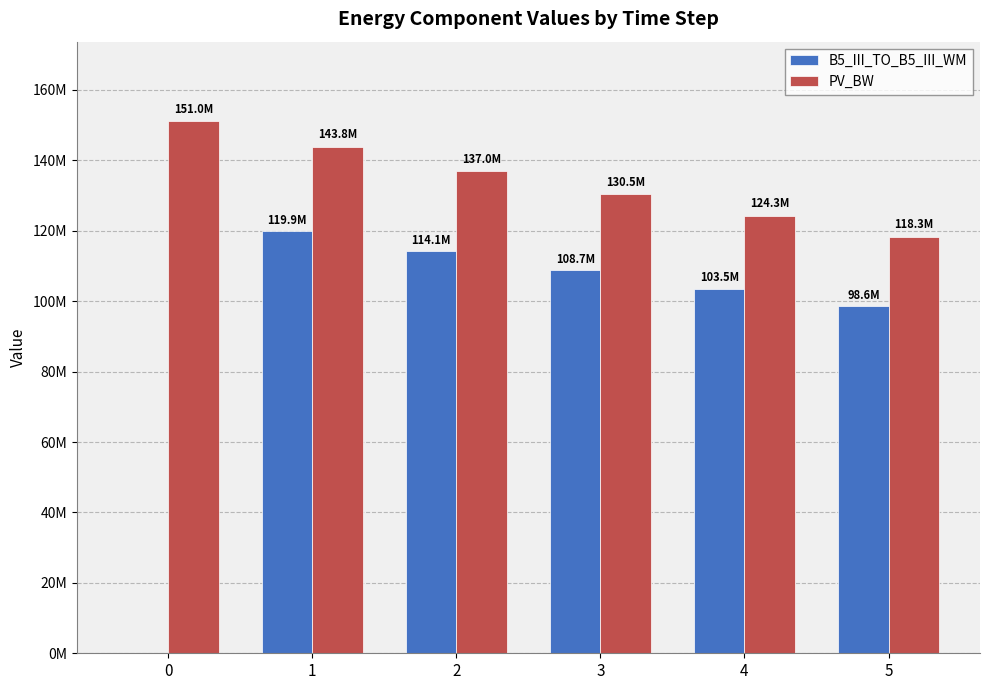

What are all the series names shown in the legend?

B5_III_TO_B5_III_WM, PV_BW